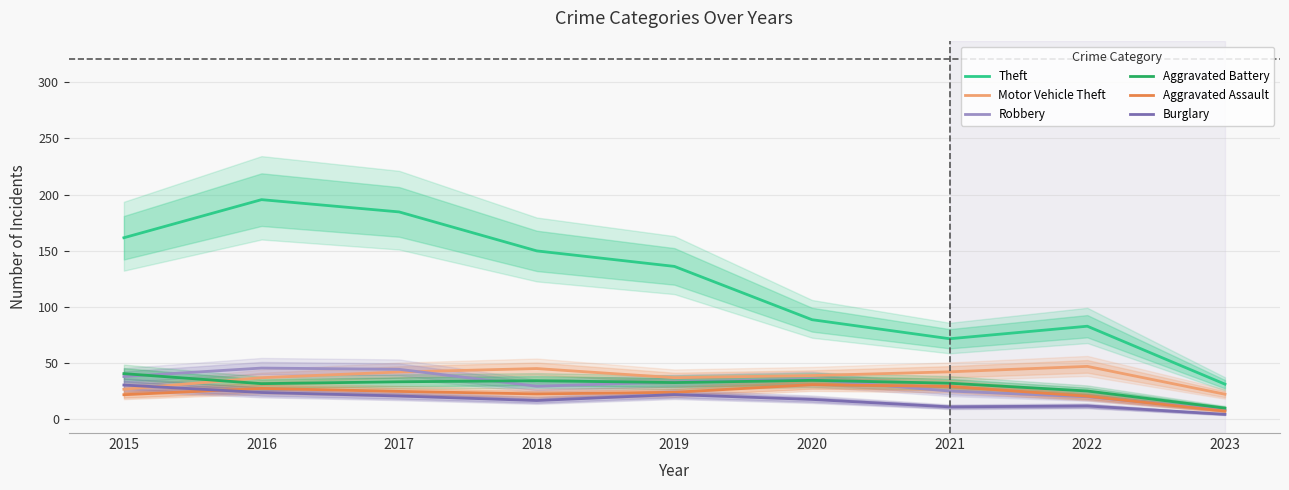

Where is Aggravated Battery nearest to the value 25?

2022